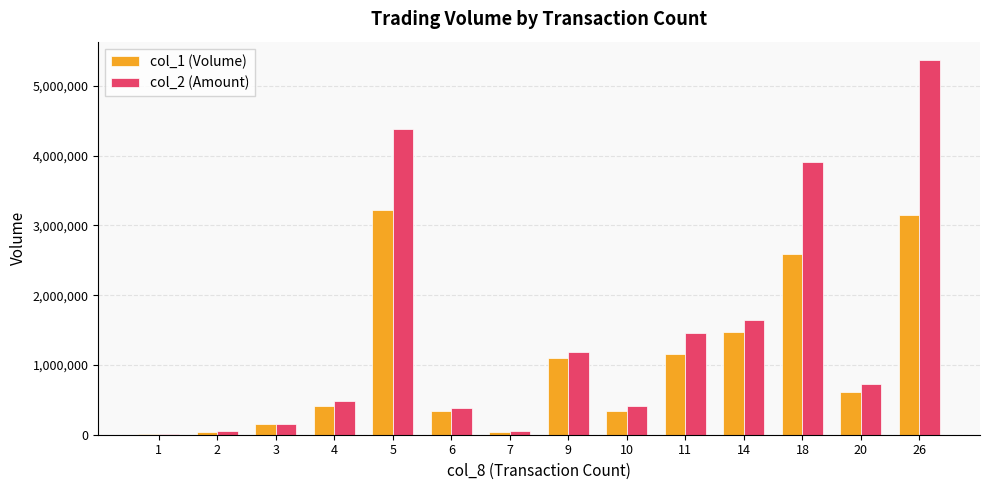

What is the approximate value of col_1 (Volume) at 2?

46000